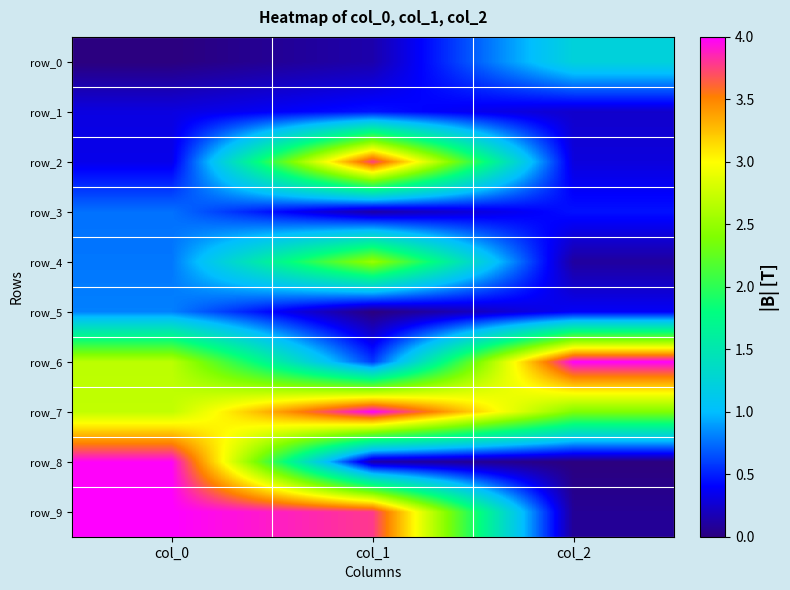

How many positive values does the row_8 series have?

2